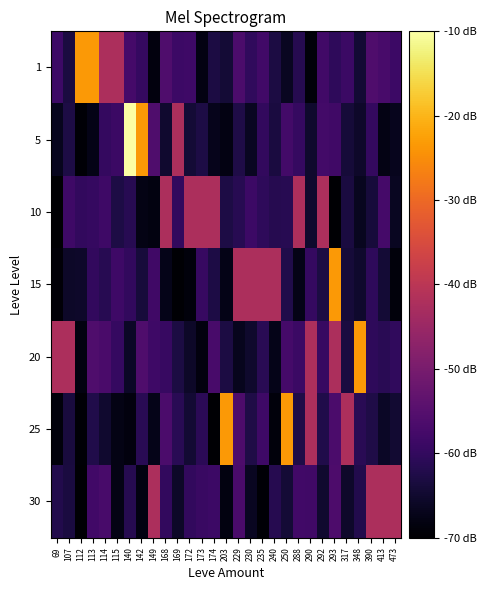

What is the difference between the highest and lowest values at 140?

58.4